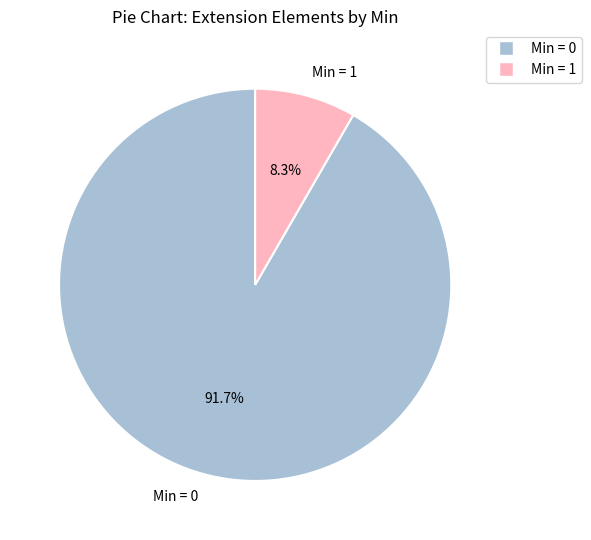

What percentage do Min = 0 and Min = 1 together represent?

100.0%